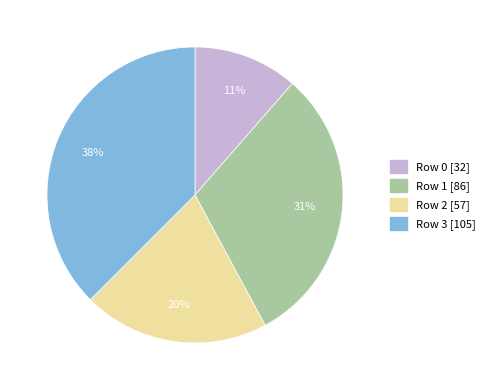

To the nearest percent, what is the average slice percentage?

25%